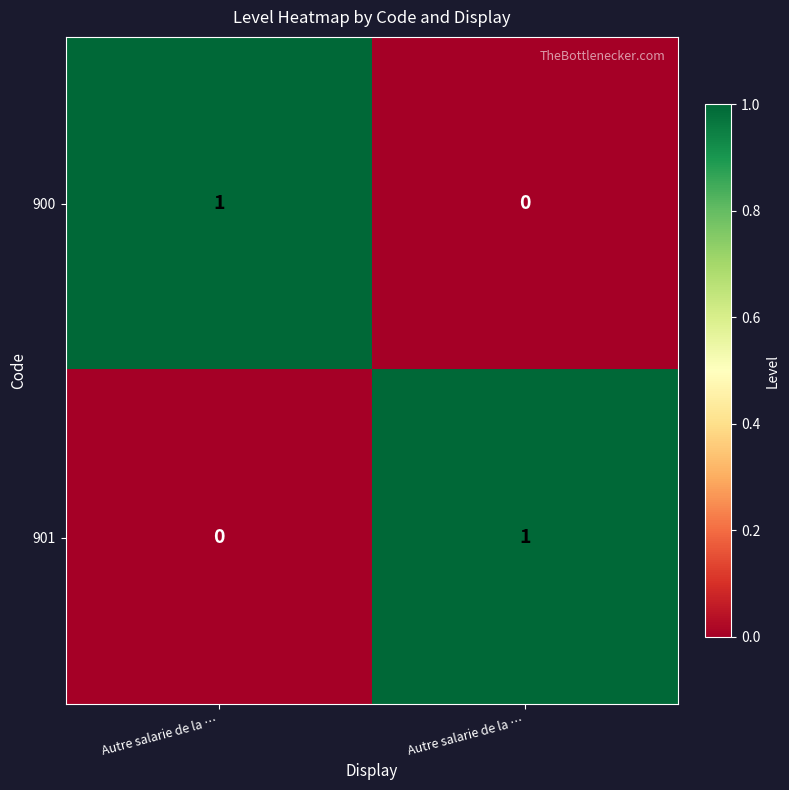

Reading left to right, what are all the values shown in this chart?

900: Autre salarie de la …=1	Autre salarie de la …=0
901: Autre salarie de la …=0	Autre salarie de la …=1